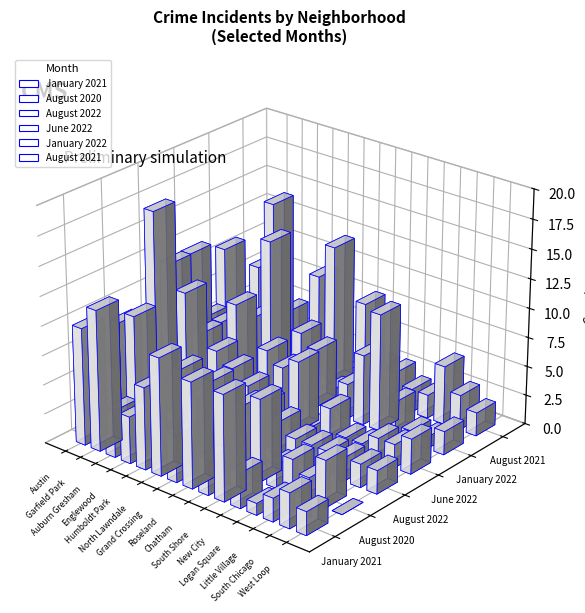

What are all the series names shown in the legend?

January 2021, August 2020, August 2022, June 2022, January 2022, August 2021